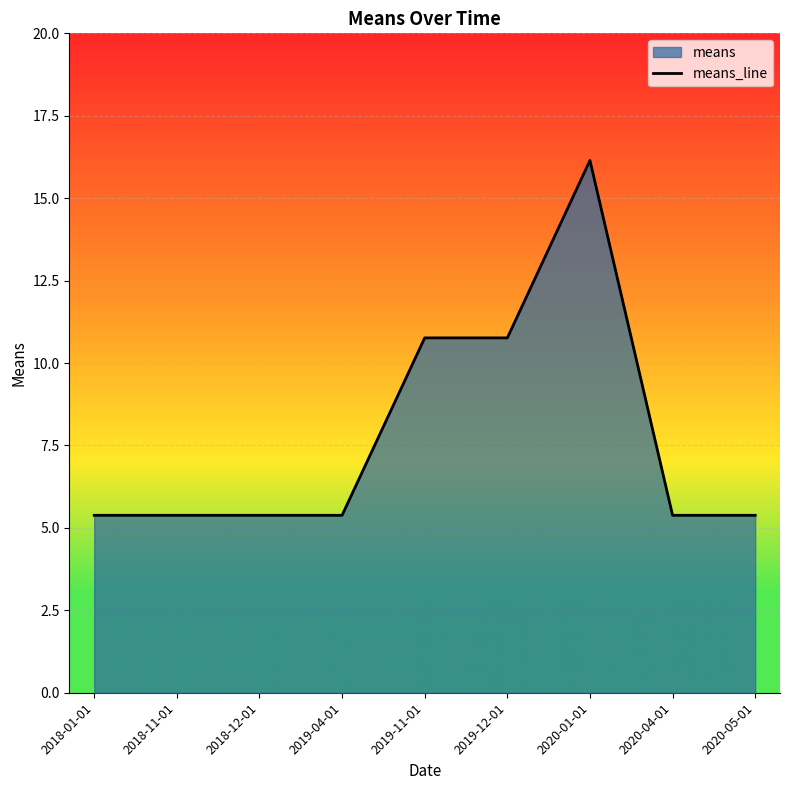

The value at 2018-01-01 is 5.4. True or false?

True